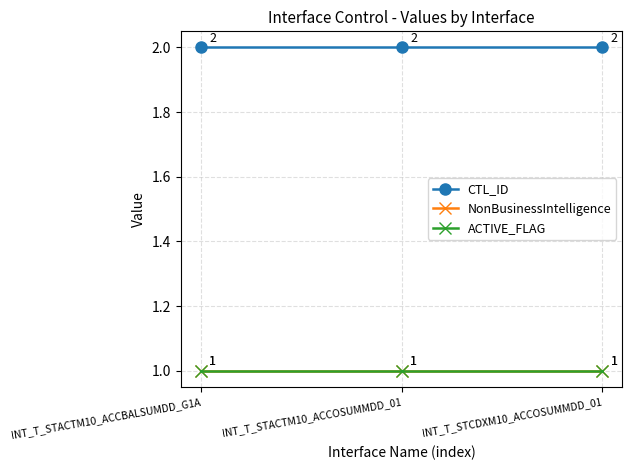

What is the label of the 3rd point from the right?

INT_T_STACTM10_ACCBALSUMDD_G1A